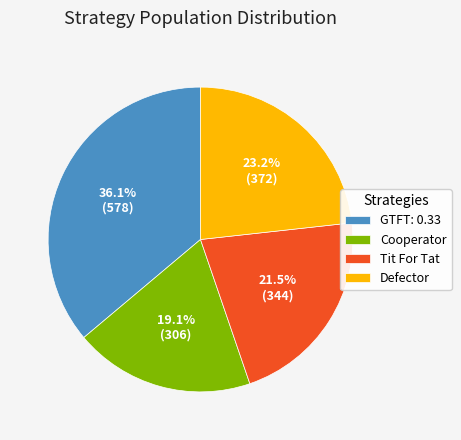

Approximately how many times larger is the value at Tit For Tat compared to GTFT: 0.33?

0.6